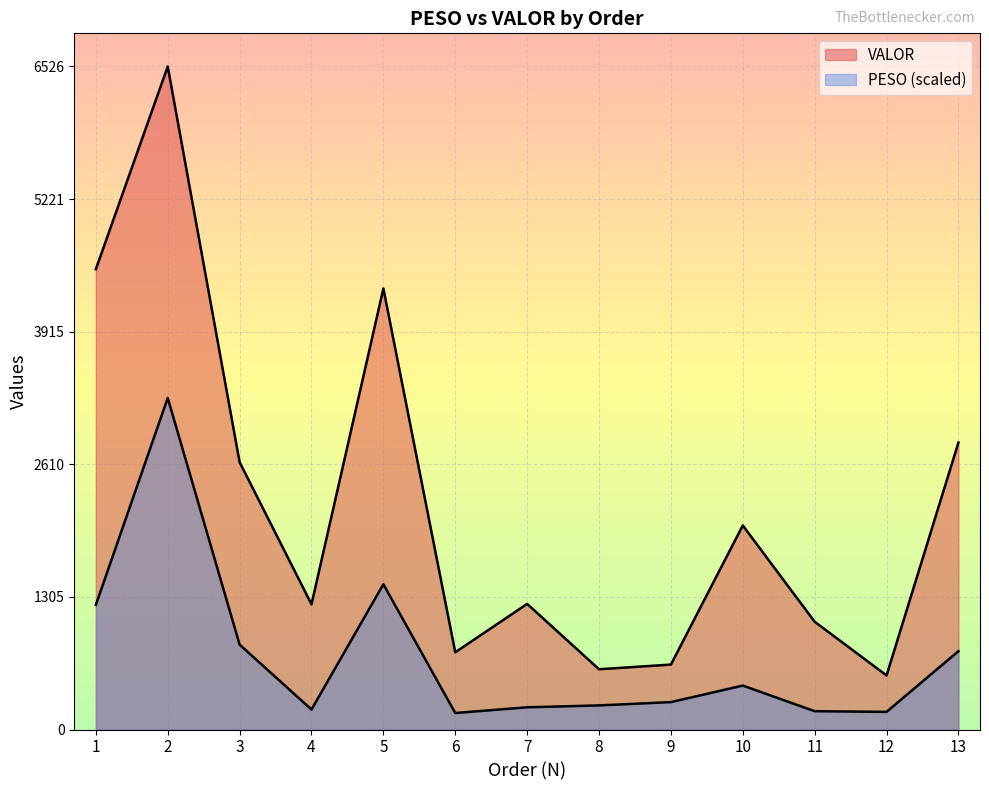

What is the difference between the VALOR values at 13 and 9?

2185.7